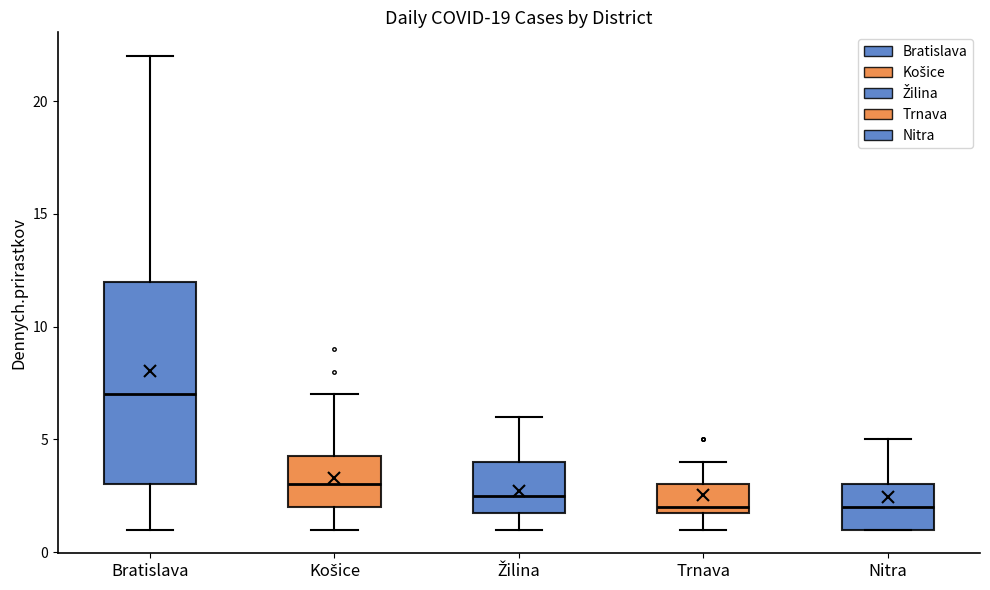

Comparing the boxes themselves (not the whiskers), which one is the tallest?

Bratislava